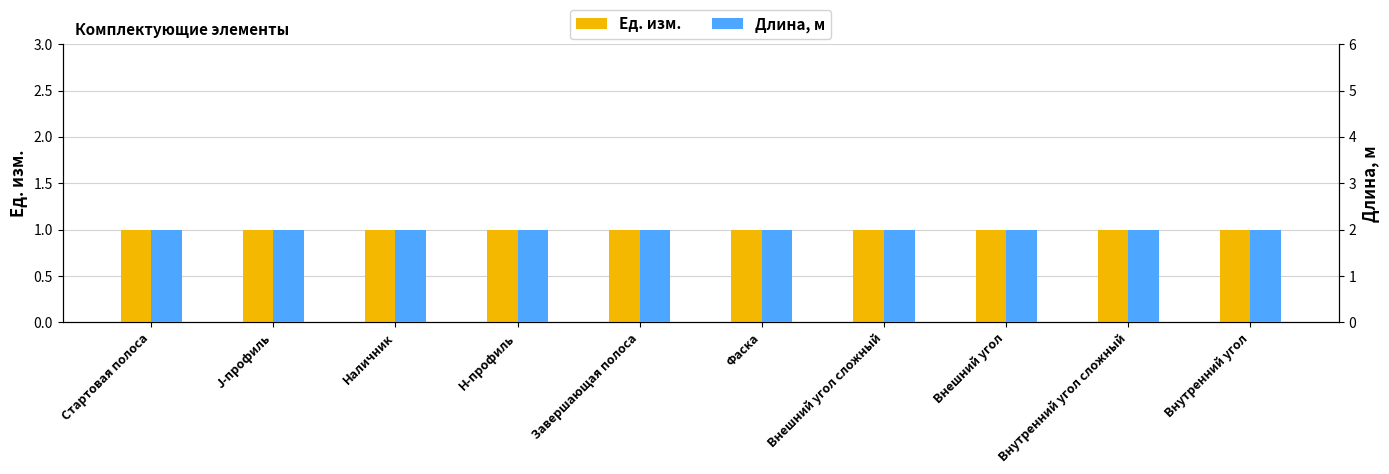

Rank the categories by Ед. изм. value from lowest to highest.

Стартовая полоса, J-профиль, Наличник, Н-профиль, Завершающая полоса, Фаска, Внешний угол сложный, Внешний угол, Внутренний угол сложный, Внутренний угол